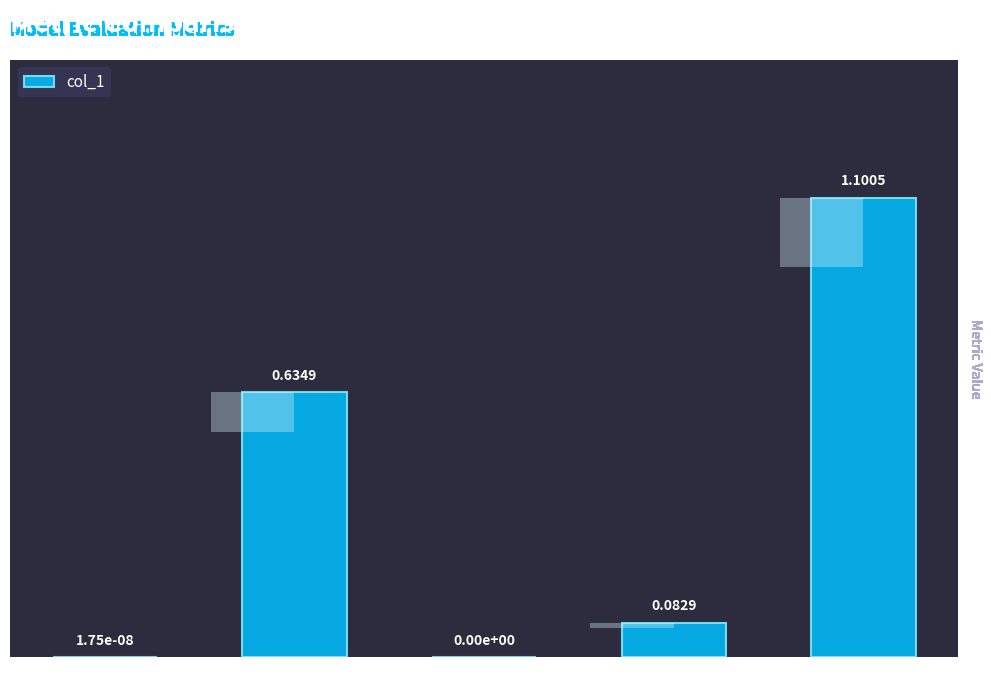

Reading right to left, transcribe all the data shown in this chart.

Inference Time=1.1	Training Time=0.1	SMAPE=0.0	MAPE=0.6	MSE=0.0